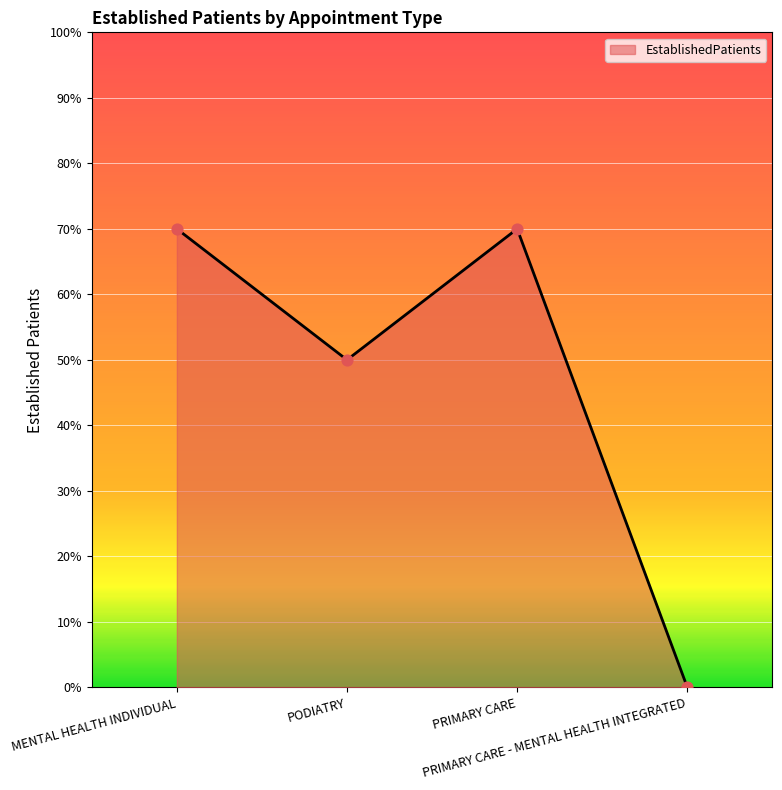

What is the change in value from PODIATRY to PRIMARY CARE - MENTAL HEALTH INTEGRATED?

-0.5